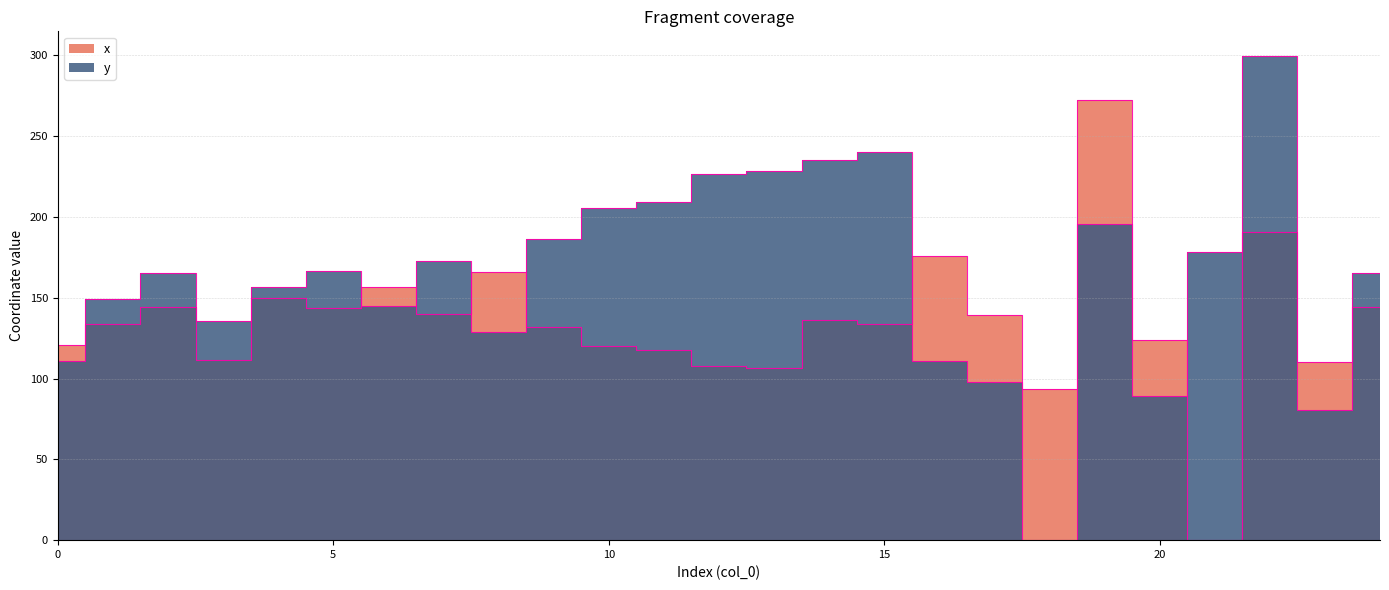

How many lines are shown in the chart?

2